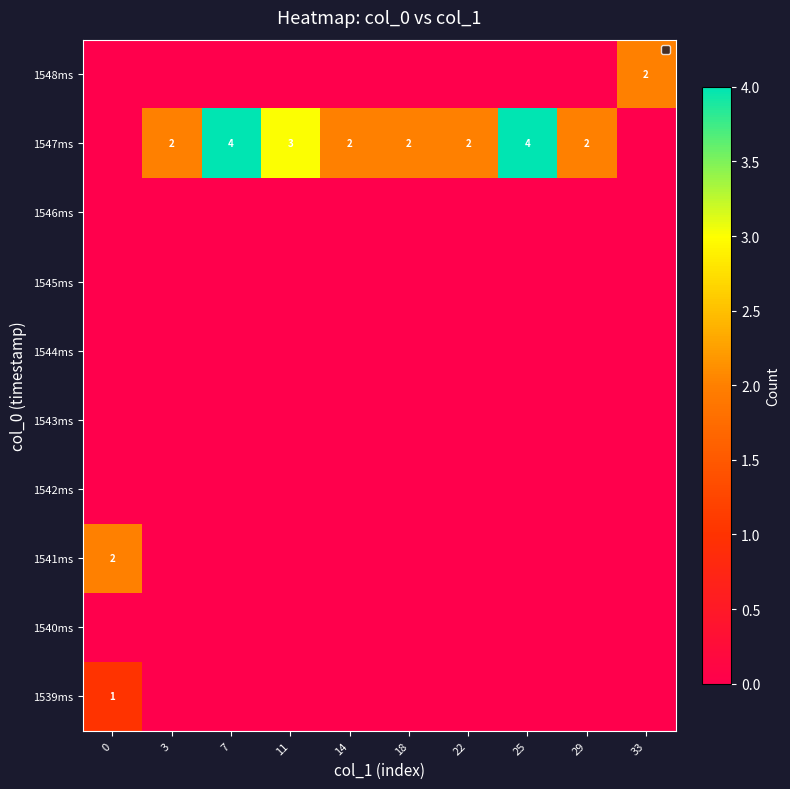

What is the difference between the 1547ms values at 11 and 22?

1